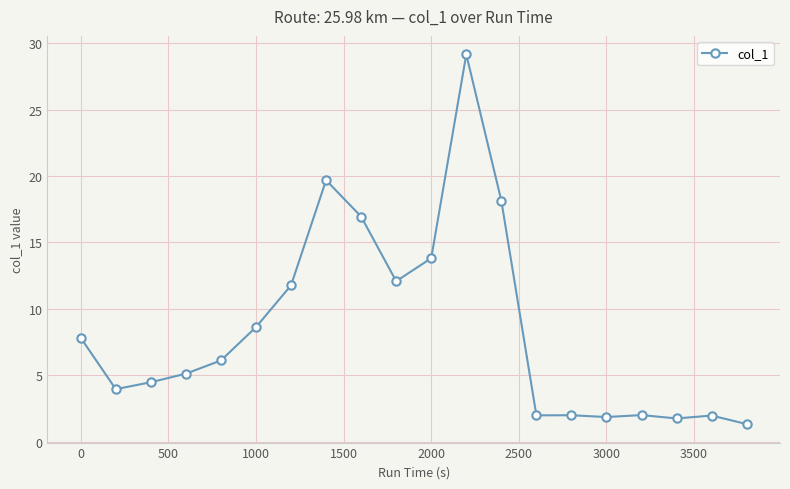

True or false: there are more than 1 points higher than both neighbors.

True